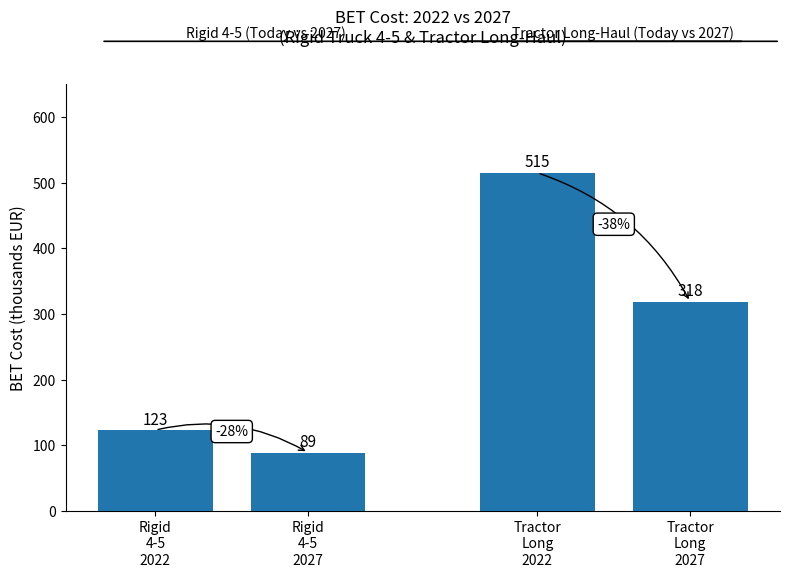

What is the label of the 3rd bar from the right?

Rigid
4-5
2027